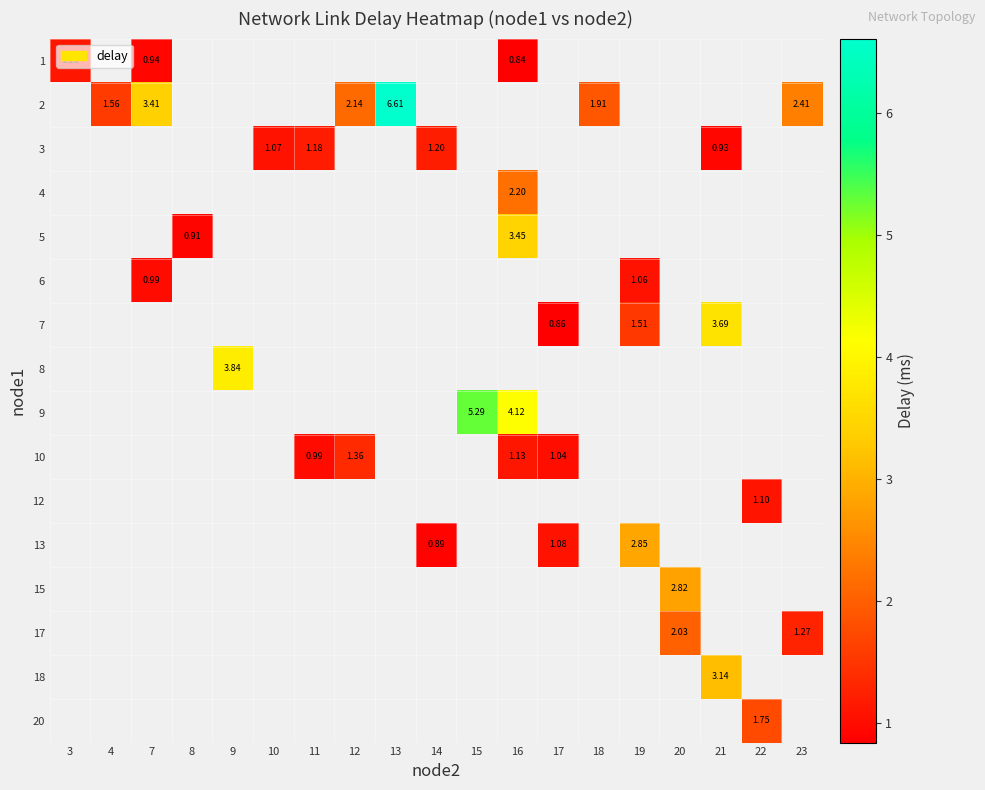

Between 16 and 17, which series saw the biggest shift?

row_9